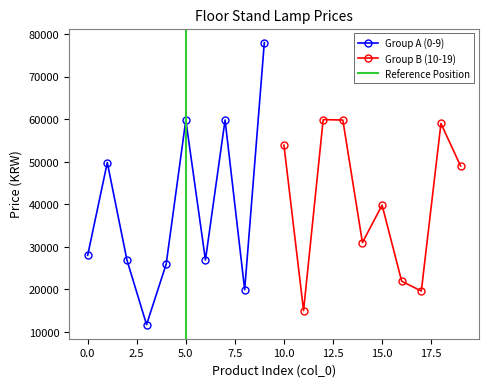

Which has a higher value, 7 or 12?

12